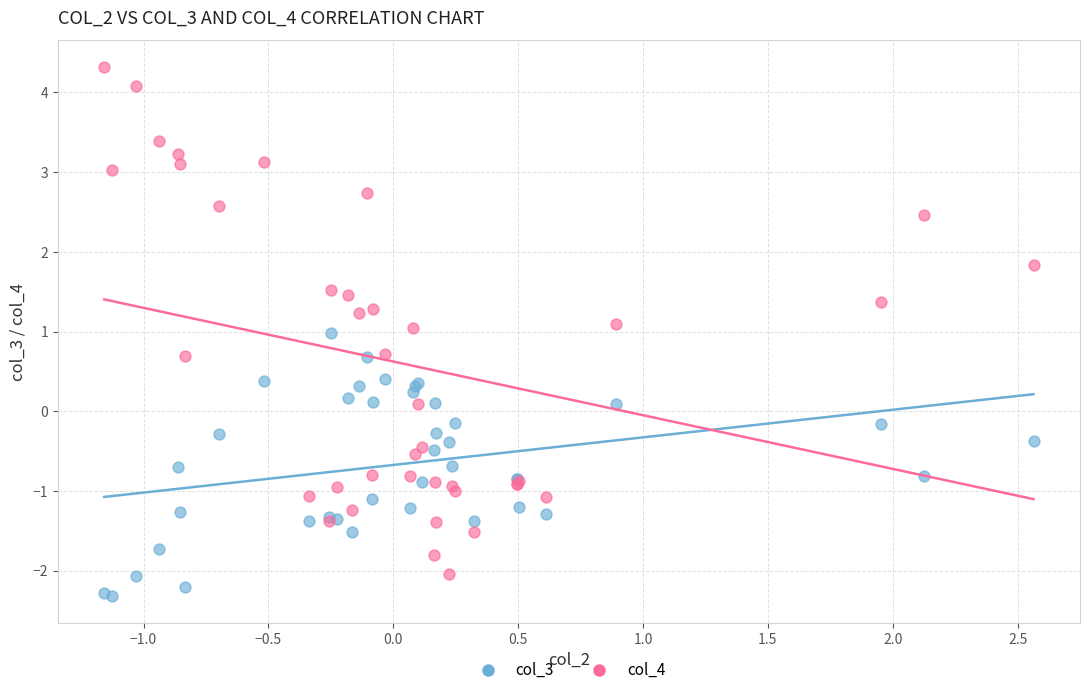

Which series has the largest Y range (max minus min)?

col_4